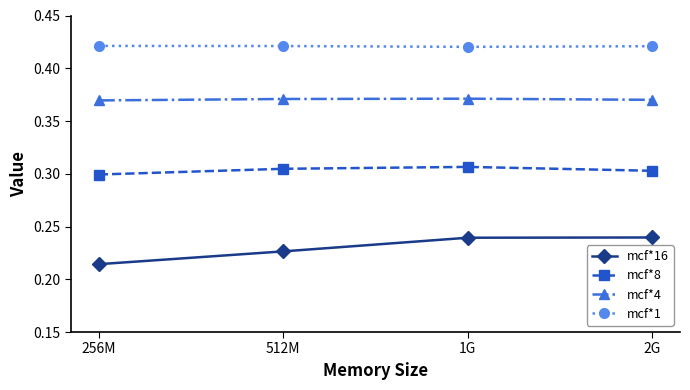

Which series has the largest total across all categories?

mcf*1